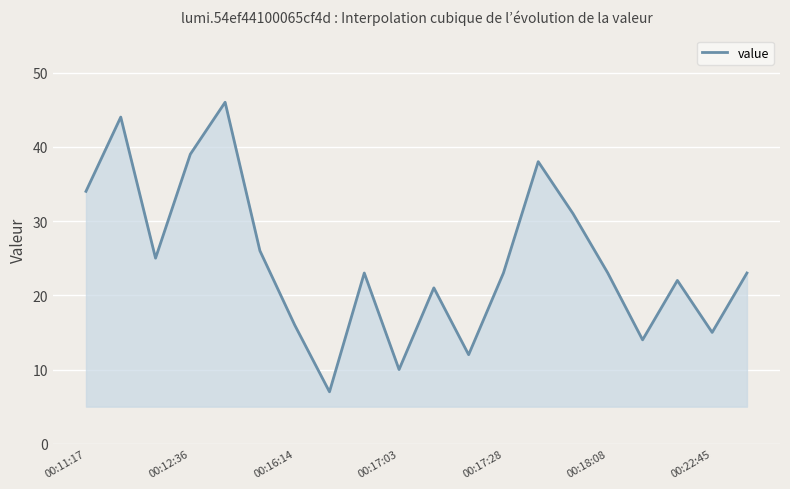

What is the greatest value displayed?

46